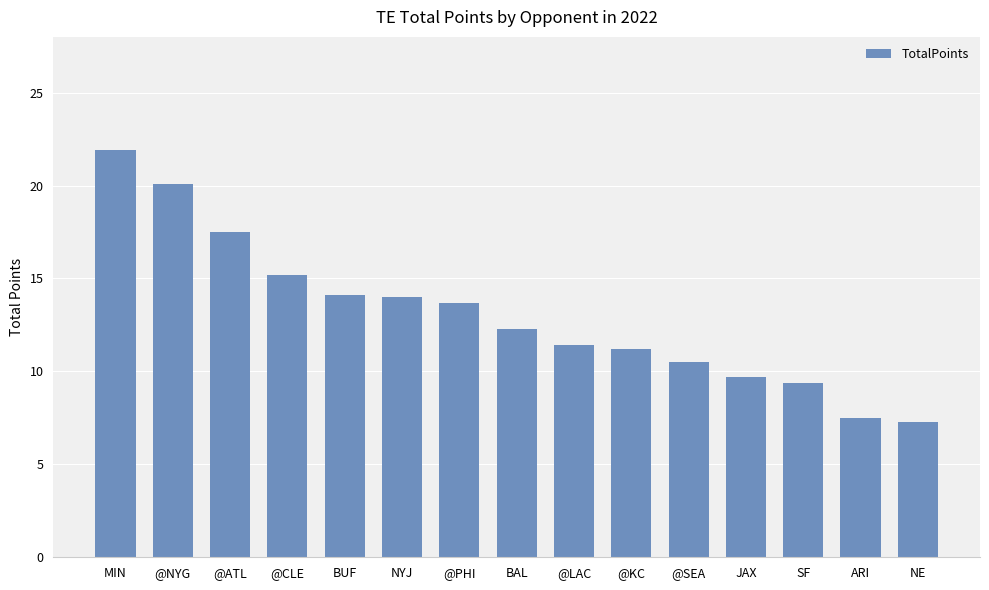

What is the value of the 2nd bar from the left?

20.1